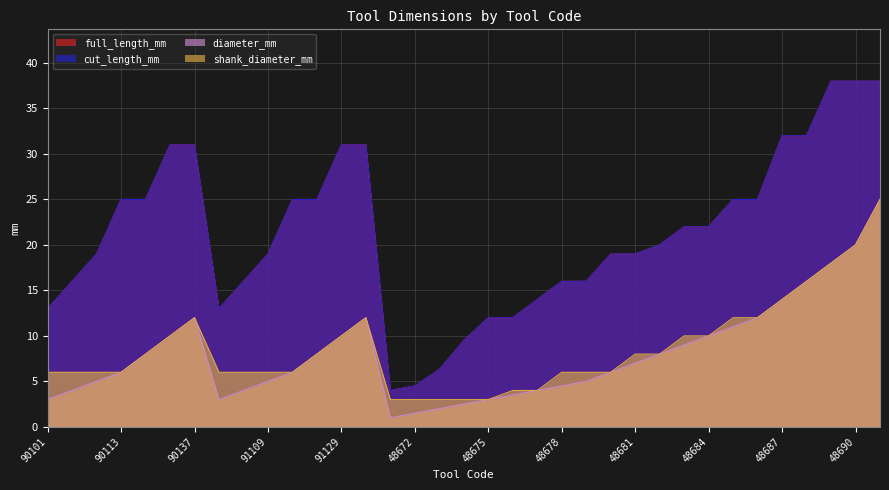

Reading left to right, transcribe all the data shown in this chart.

full_length_mm: 13.0	16.0	19.0	25.0	25.0	31.0	31.0	13.0	16.0	19.0	25.0	25.0	31.0	31.0	4.0	4.5	6.3	9.5	12.0	12.0	14.0	16.0	16.0	19.0	19.0	20.0	22.0	22.0	25.0	25.0	32.0	32.0	38.0	38.0	38.0
cut_length_mm: 13.0	16.0	19.0	25.0	25.0	31.0	31.0	13.0	16.0	19.0	25.0	25.0	31.0	31.0	4.0	4.5	6.3	9.5	12.0	12.0	14.0	16.0	16.0	19.0	19.0	20.0	22.0	22.0	25.0	25.0	32.0	32.0	38.0	38.0	38.0
diameter_mm: 3.0	4.0	5.0	6.0	8.0	10.0	12.0	3.0	4.0	5.0	6.0	8.0	10.0	12.0	1.0	1.5	2.0	2.5	3.0	3.5	4.0	4.5	5.0	6.0	7.0	8.0	9.0	10.0	11.0	12.0	14.0	16.0	18.0	20.0	25.0
shank_diameter_mm: 6.0	6.0	6.0	6.0	8.0	10.0	12.0	6.0	6.0	6.0	6.0	8.0	10.0	12.0	3.0	3.0	3.0	3.0	3.0	4.0	4.0	6.0	6.0	6.0	8.0	8.0	10.0	10.0	12.0	12.0	14.0	16.0	18.0	20.0	25.0